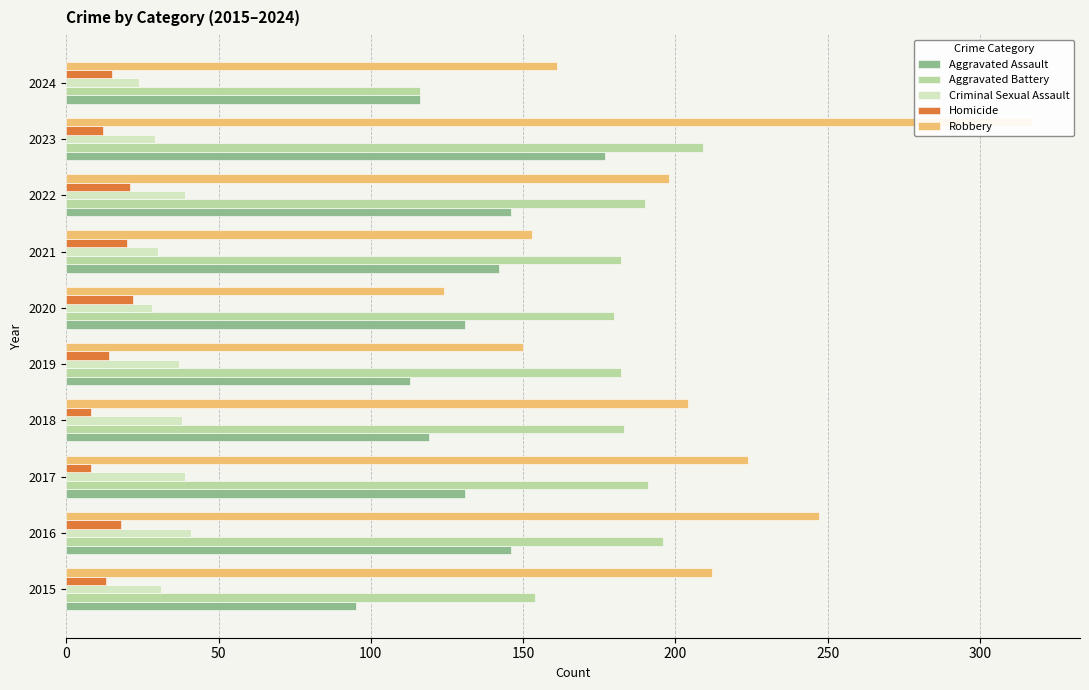

Reading left to right, transcribe all the data shown in this chart.

Aggravated Assault: 95	146	131	119	113	131	142	146	177	116
Aggravated Battery: 154	196	191	183	182	180	182	190	209	116
Criminal Sexual Assault: 31	41	39	38	37	28	30	39	29	24
Homicide: 13	18	8	8	14	22	20	21	12	15
Robbery: 212	247	224	204	150	124	153	198	317	161